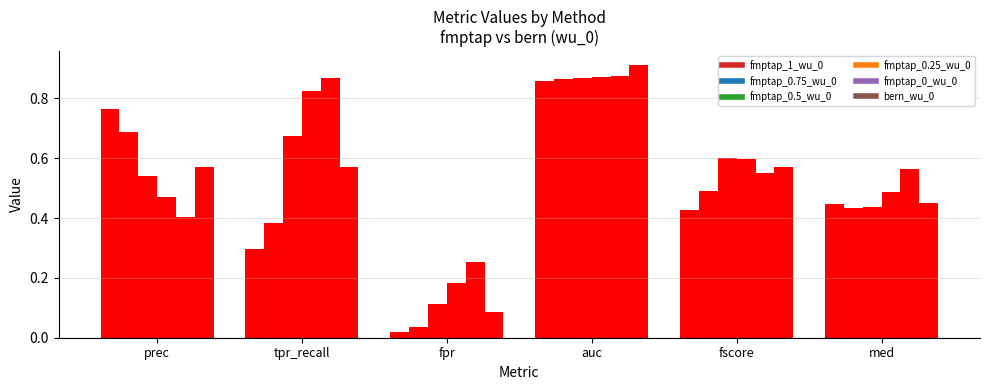

Which series has the widest spread of values?

fmptap_1_wu_0